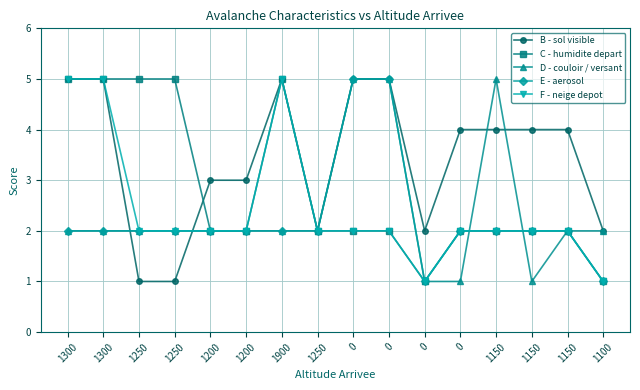

Which has a higher value, 1250 or 1300?

1300